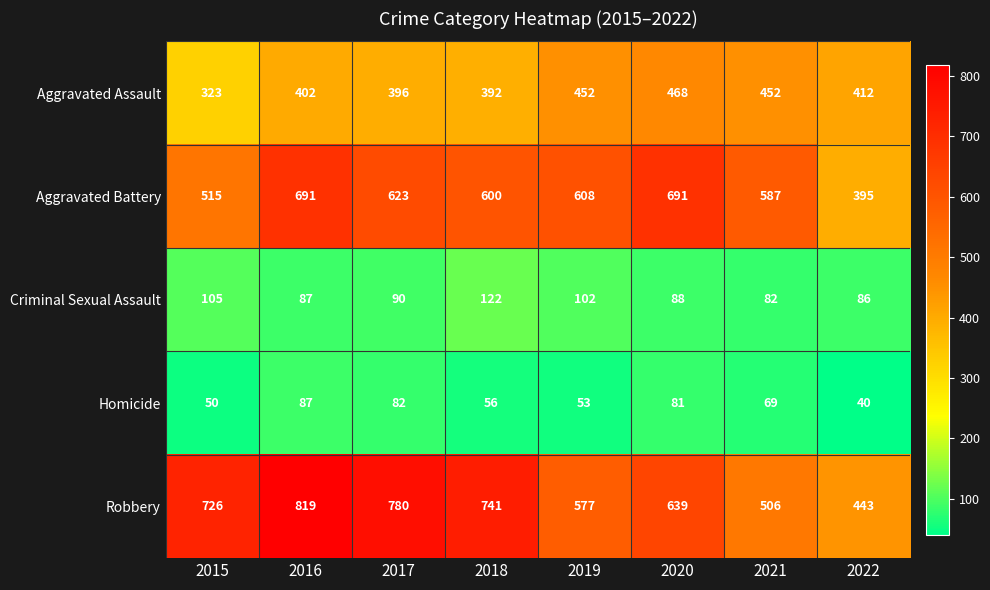

What is the difference between the second highest and minimum values in the Aggravated Battery series?

296